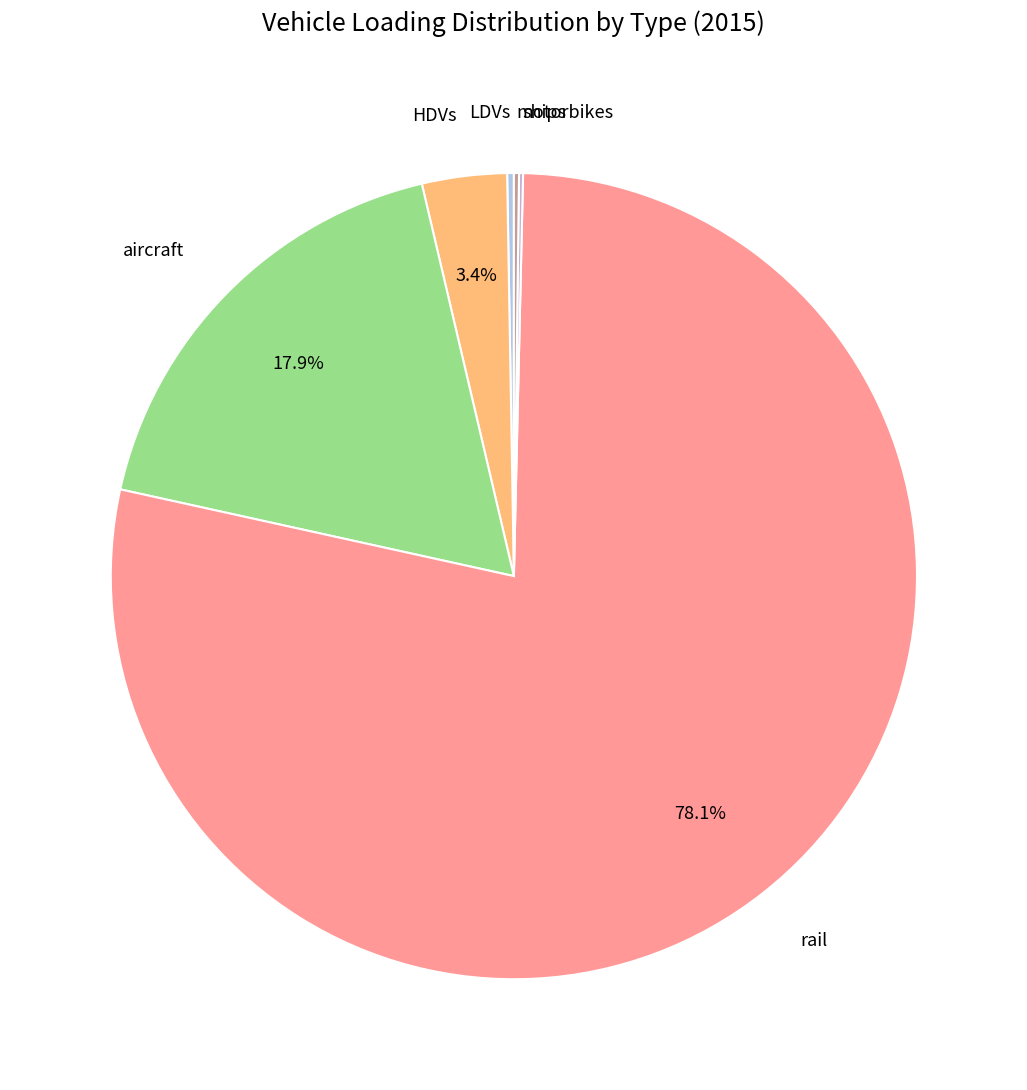

How many slices are in this pie chart?

6